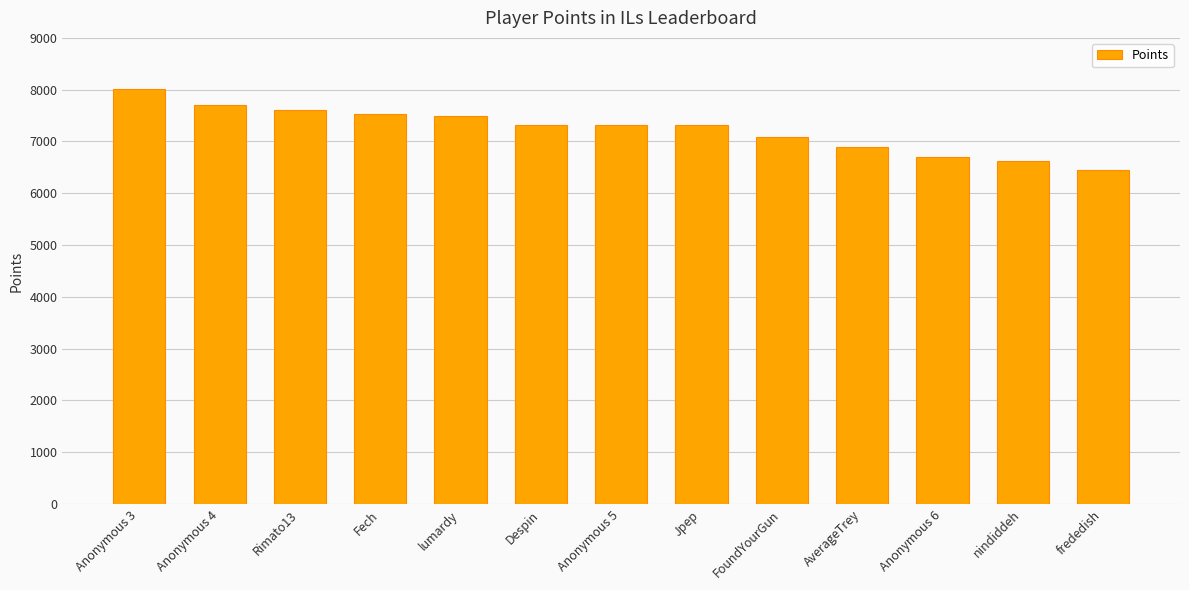

What is the ratio of the value at nindiddeh to the value at lumardy?

0.9